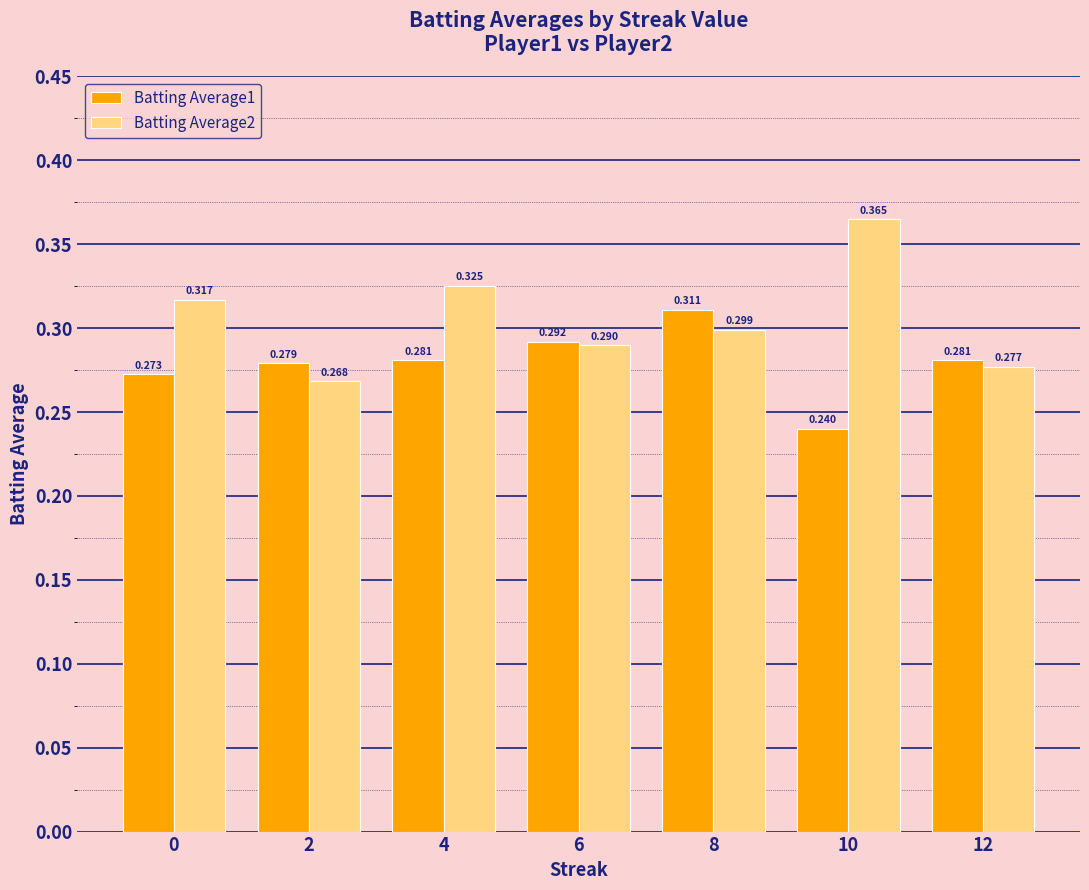

Is the value of Batting Average1 at 0 greater than the value of Batting Average2 at 10?

No